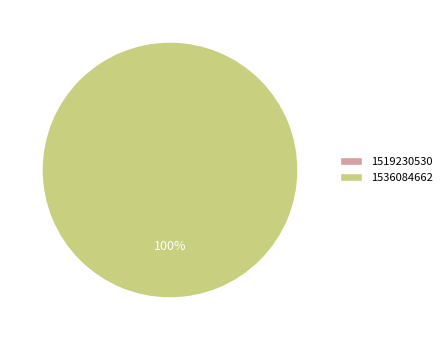

Is the sum of 1519230530 and 1536084662 greater than half?

Yes